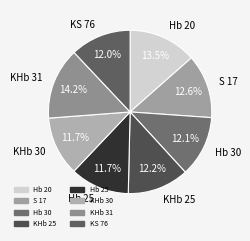

Does any single category account for the majority?

No